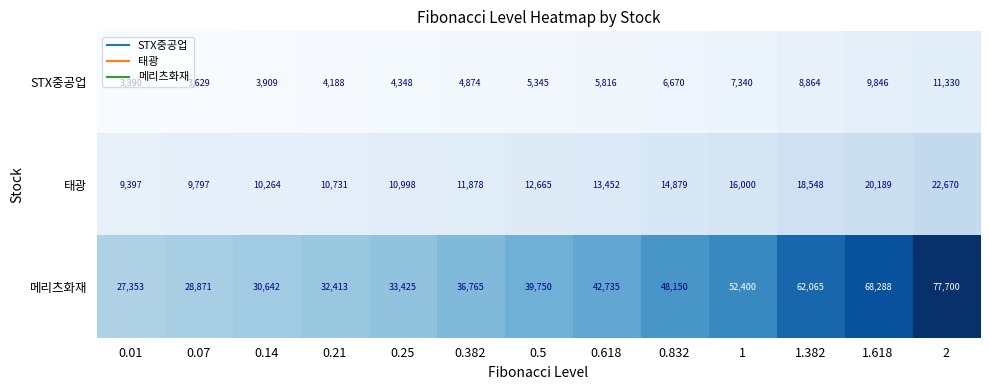

List the series in order of their peak value, highest first.

메리츠화재, 태광, STX중공업